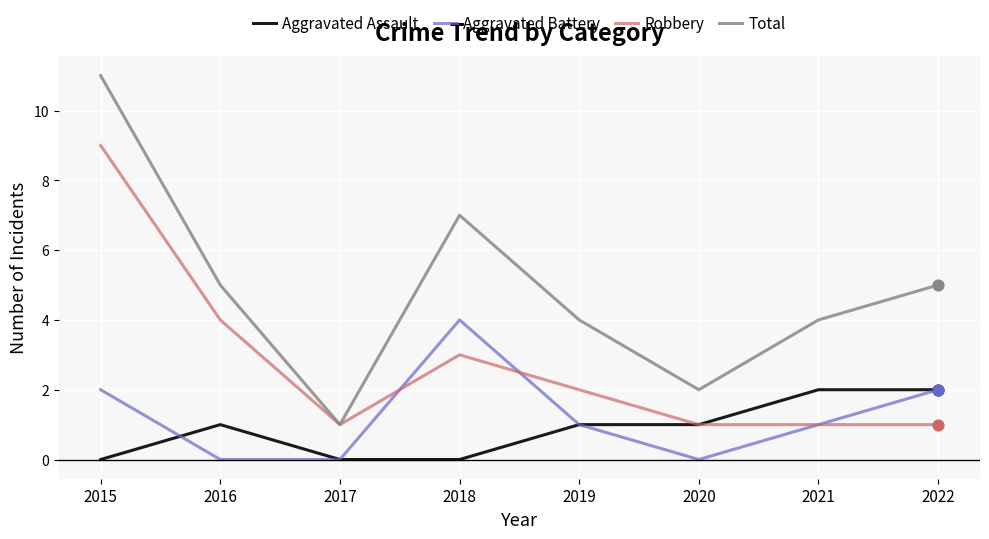

What are all the series names shown in the legend?

Aggravated Assault, Aggravated Battery, Robbery, Total